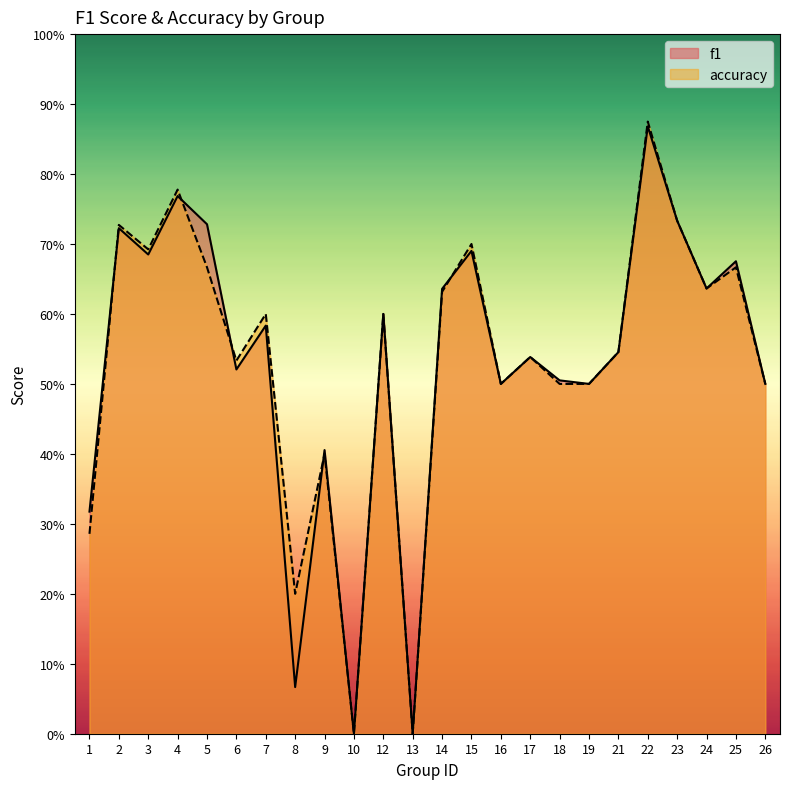

What is the sum of the accuracy values at 9 and 15?

1.1